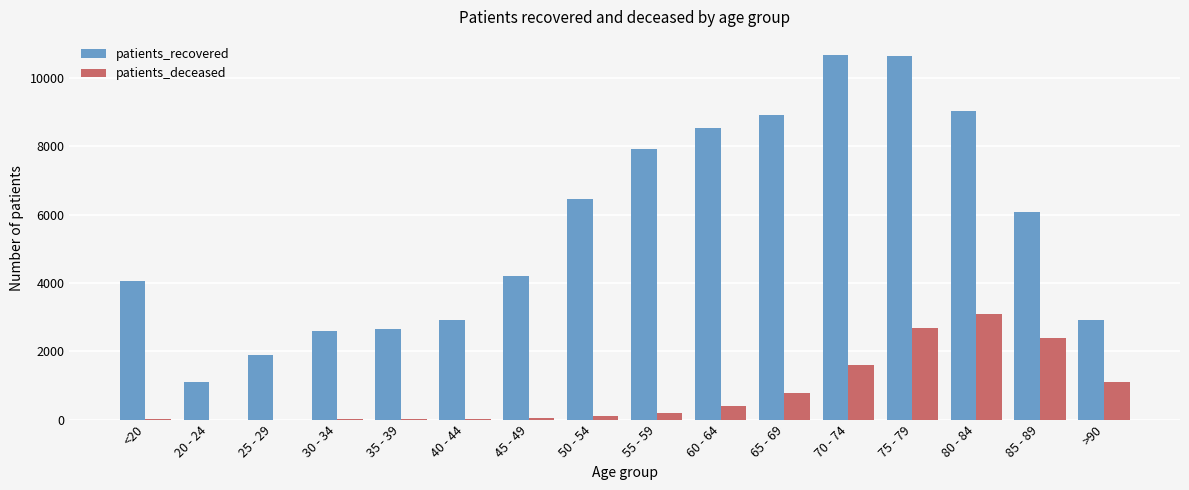

What is the highest value of the patients_deceased series?

3091